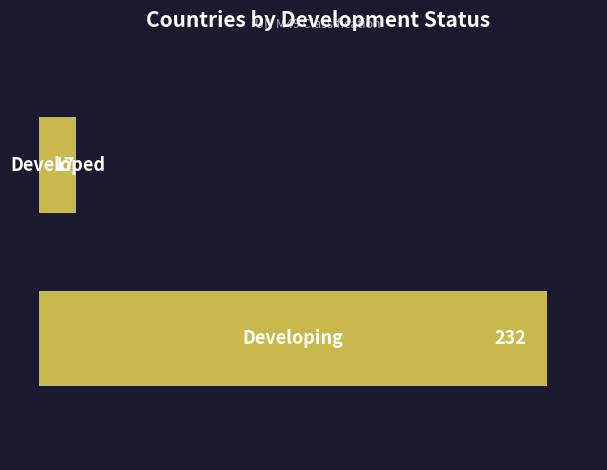

What is the sum of all values?

249